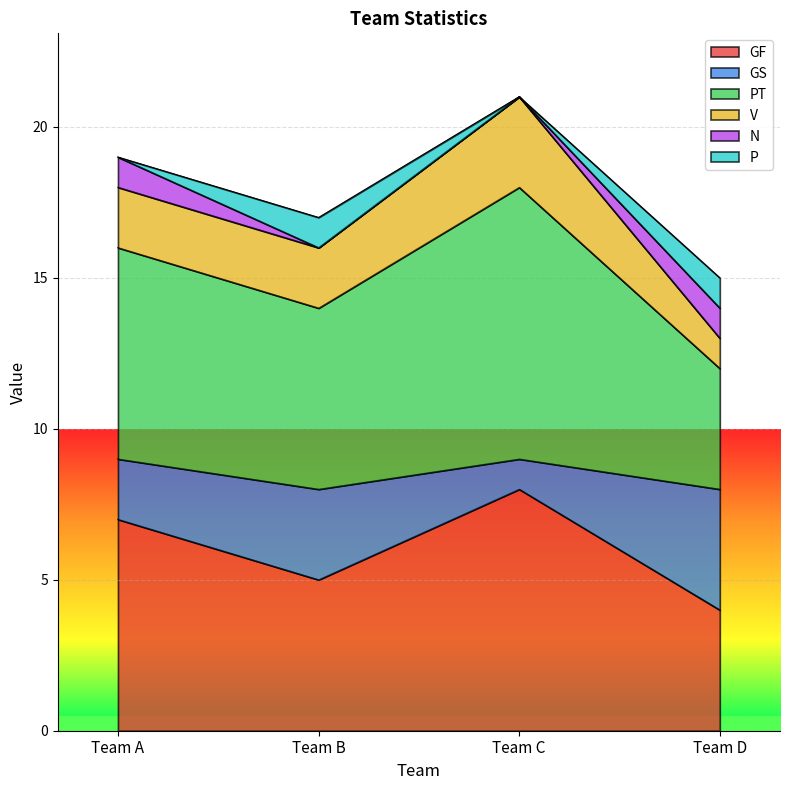

What is the average value of the GF series?

6